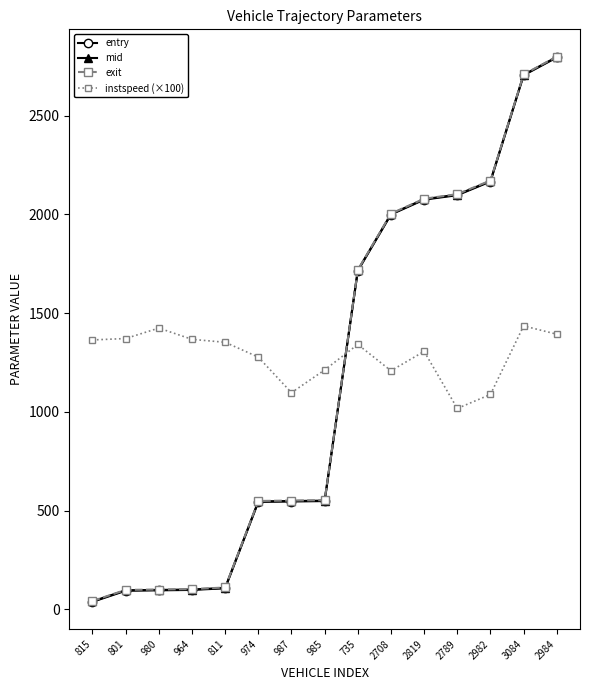

Which category has the highest value across all series?

2984